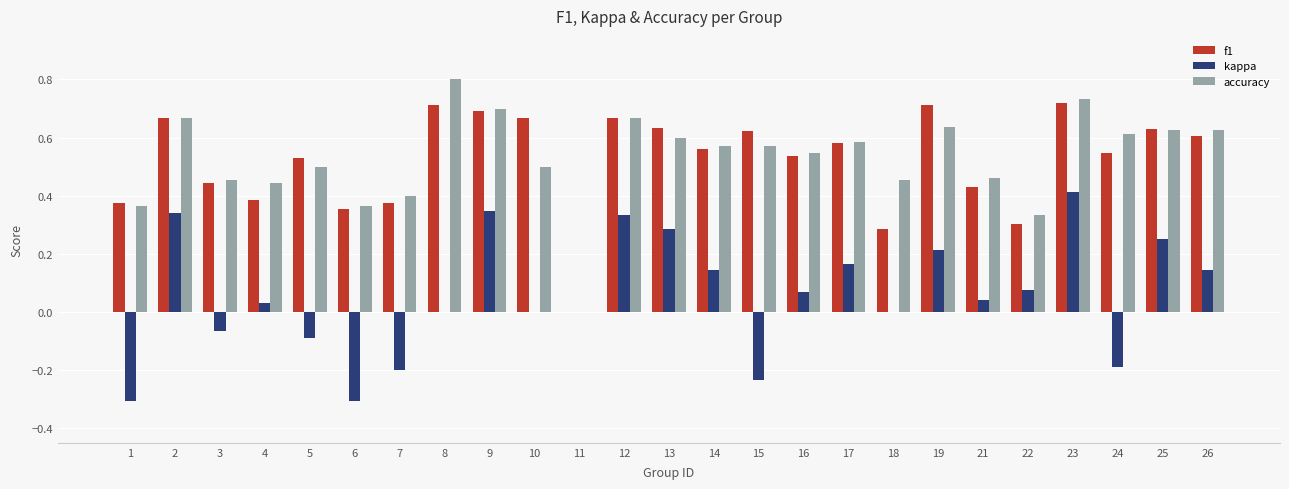

What is the sum of all f1 values?

13.0